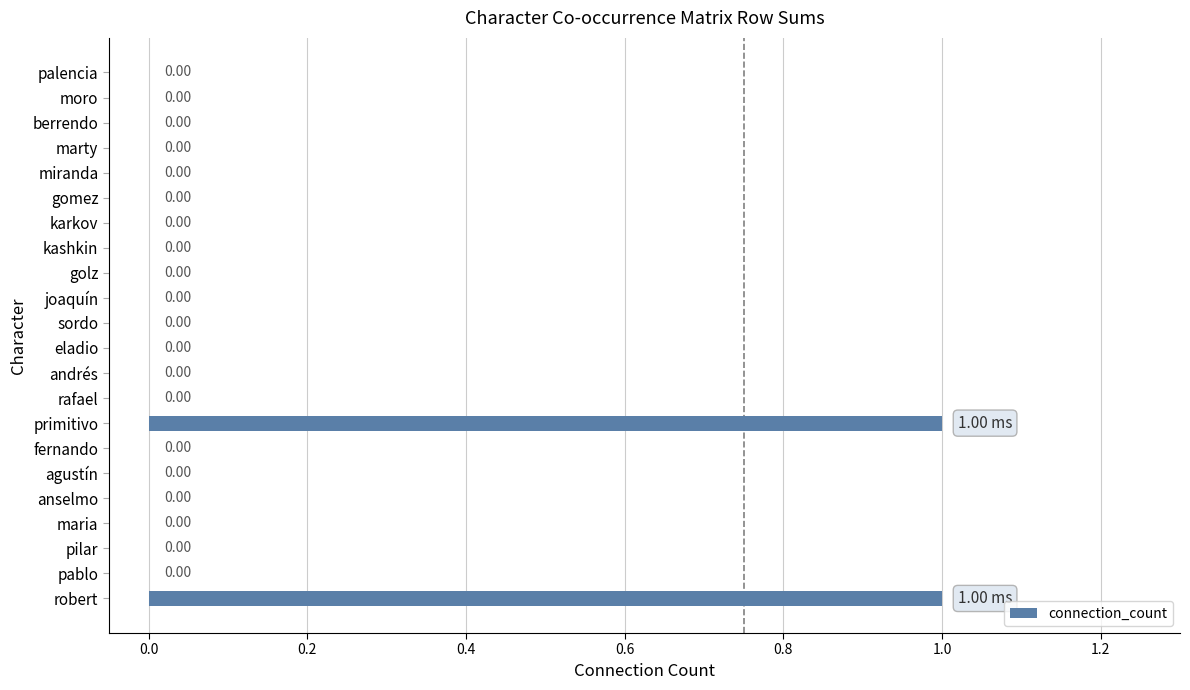

Does the chart contain stacked bars?

No